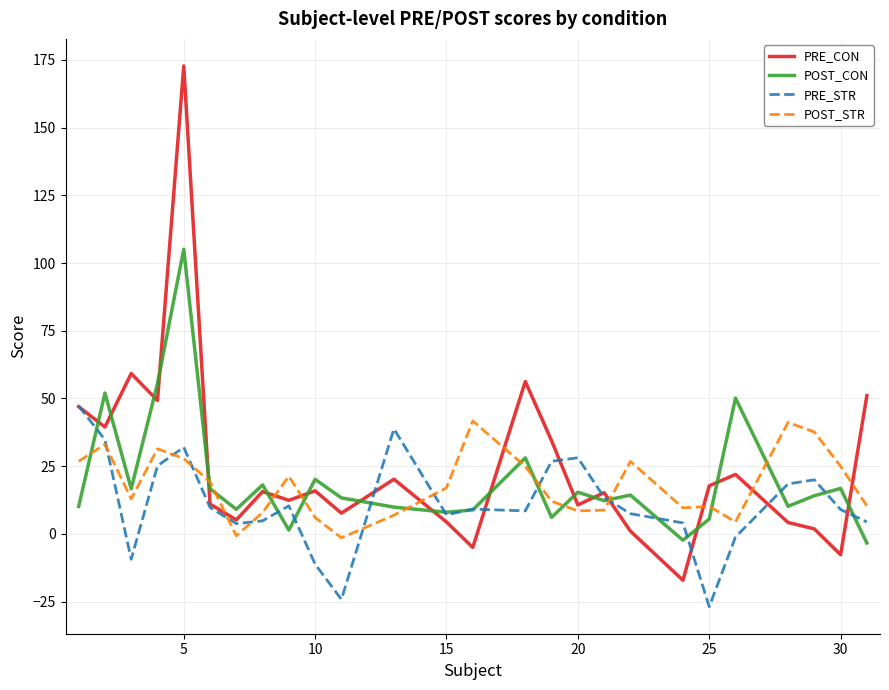

After their last crossing, which series has the higher values: POST_STR or POST_CON?

POST_STR